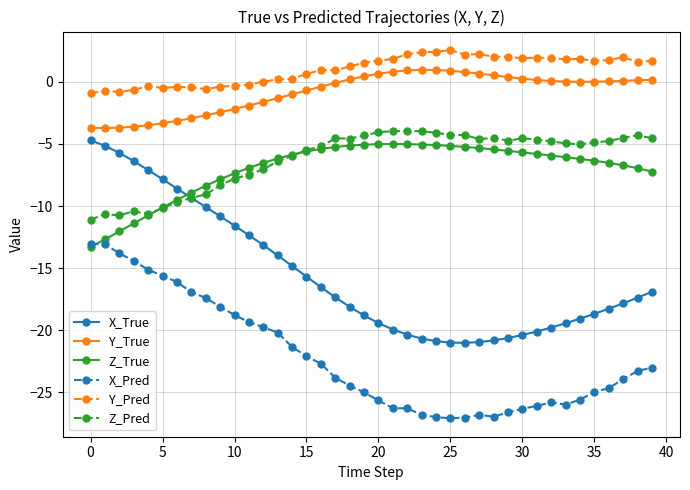

What is the minimum value for X_True?

-21.0